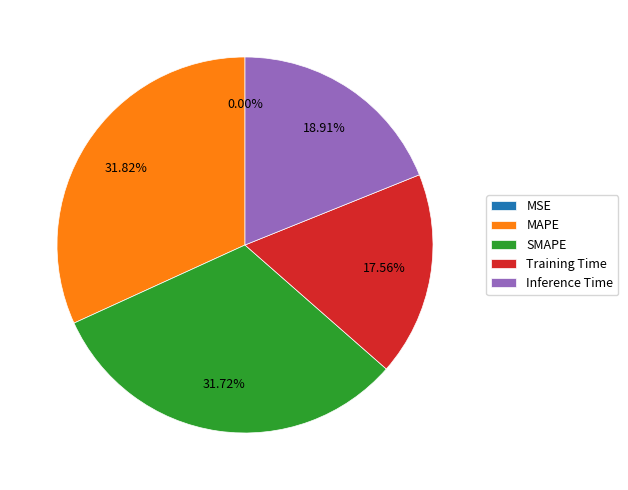

To the nearest percent, what is the combined percentage of Inference Time and MAPE?

51%